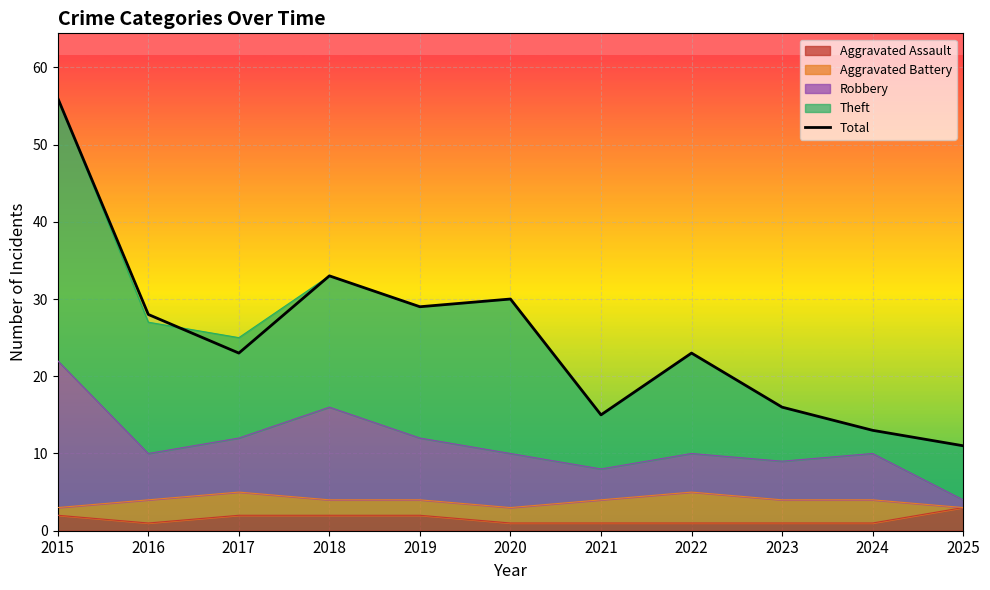

List the labels in order of value, smallest first.

2025, 2024, 2021, 2023, 2017, 2022, 2016, 2019, 2020, 2018, 2015